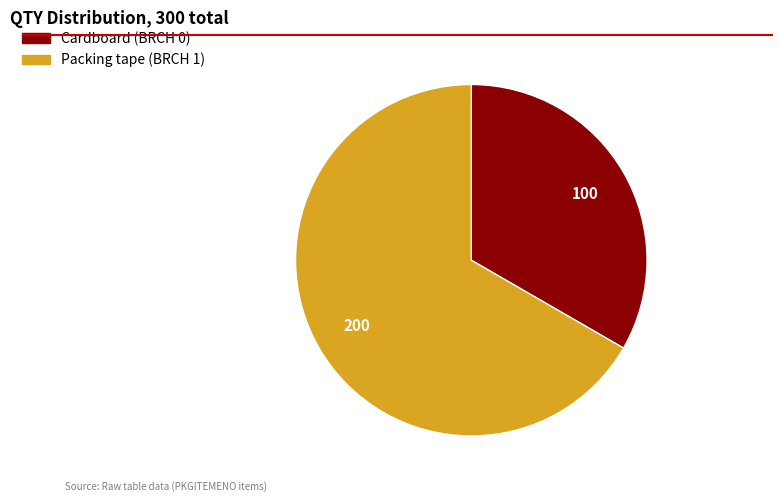

Between Packing tape (BRCH 1) and Cardboard (BRCH 0), which is larger?

Packing tape (BRCH 1)